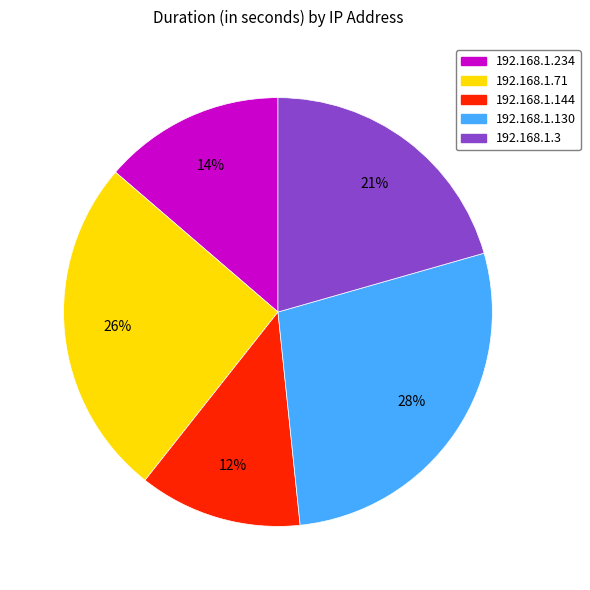

Between 192.168.1.130 and 192.168.1.234, which is larger?

192.168.1.130